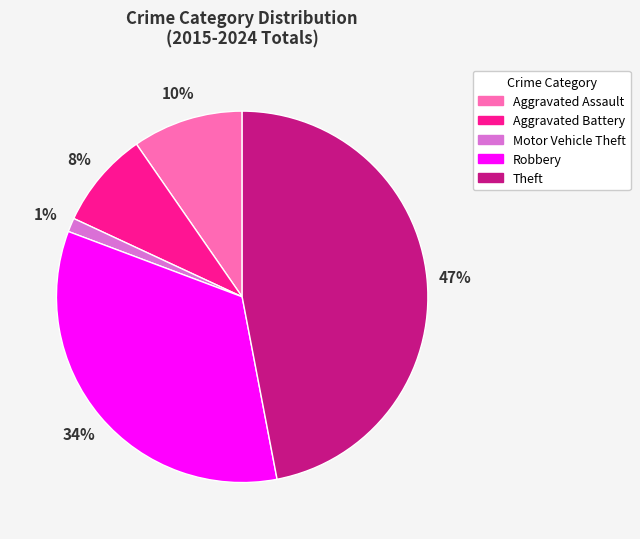

How many slices are in this pie chart?

5